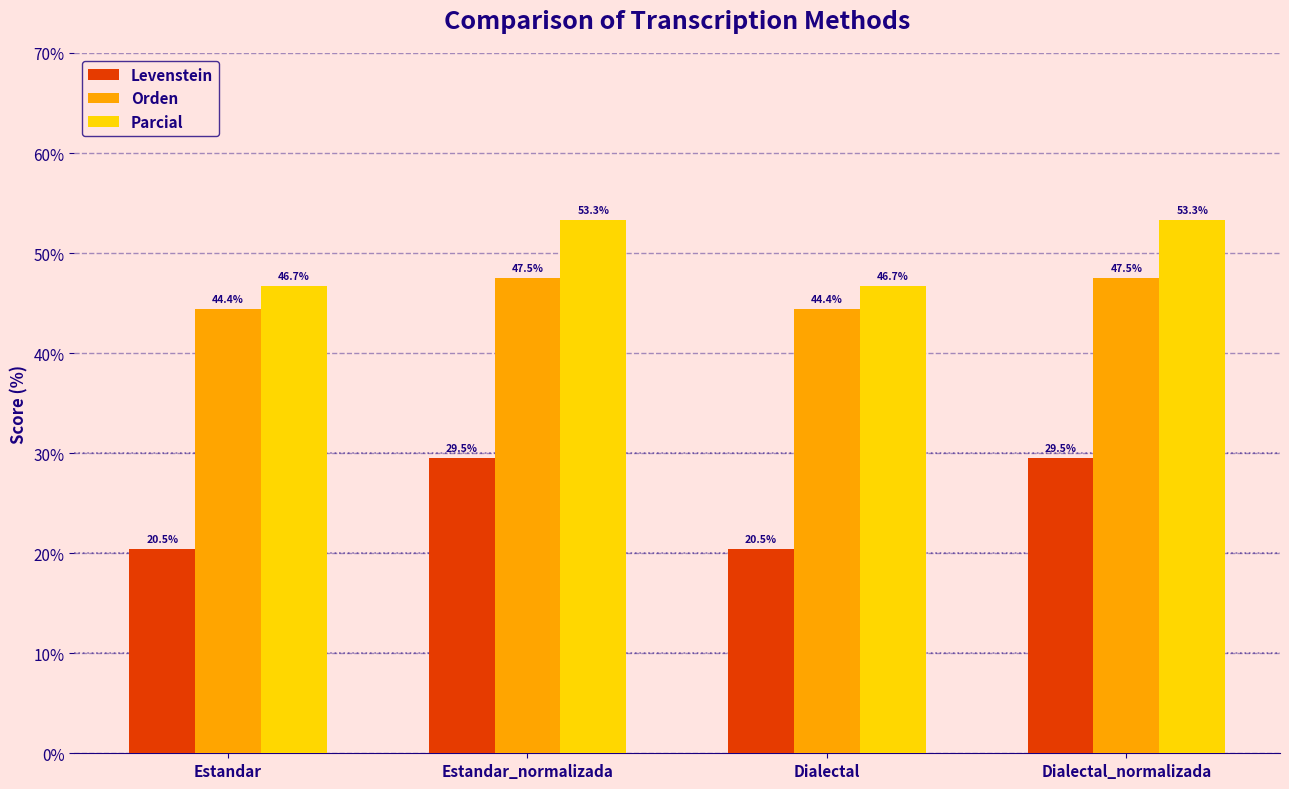

What is the highest value of the Orden series?

47.5